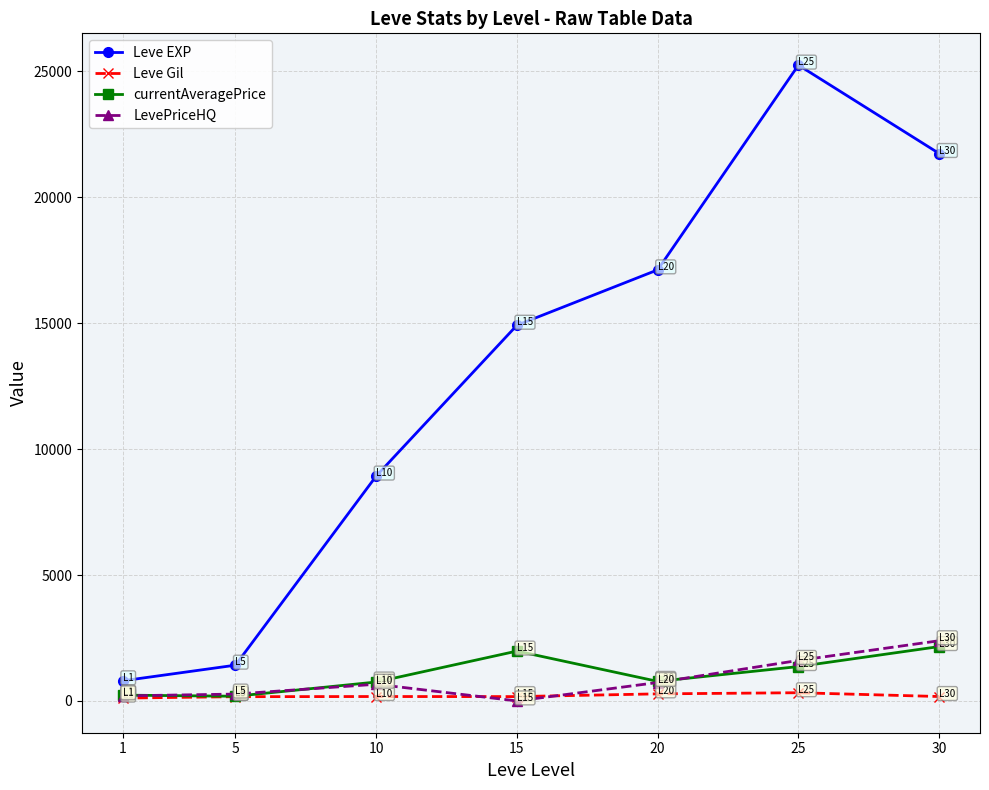

What are all the series names shown in the legend?

Leve EXP, Leve Gil, currentAveragePrice, LevePriceHQ